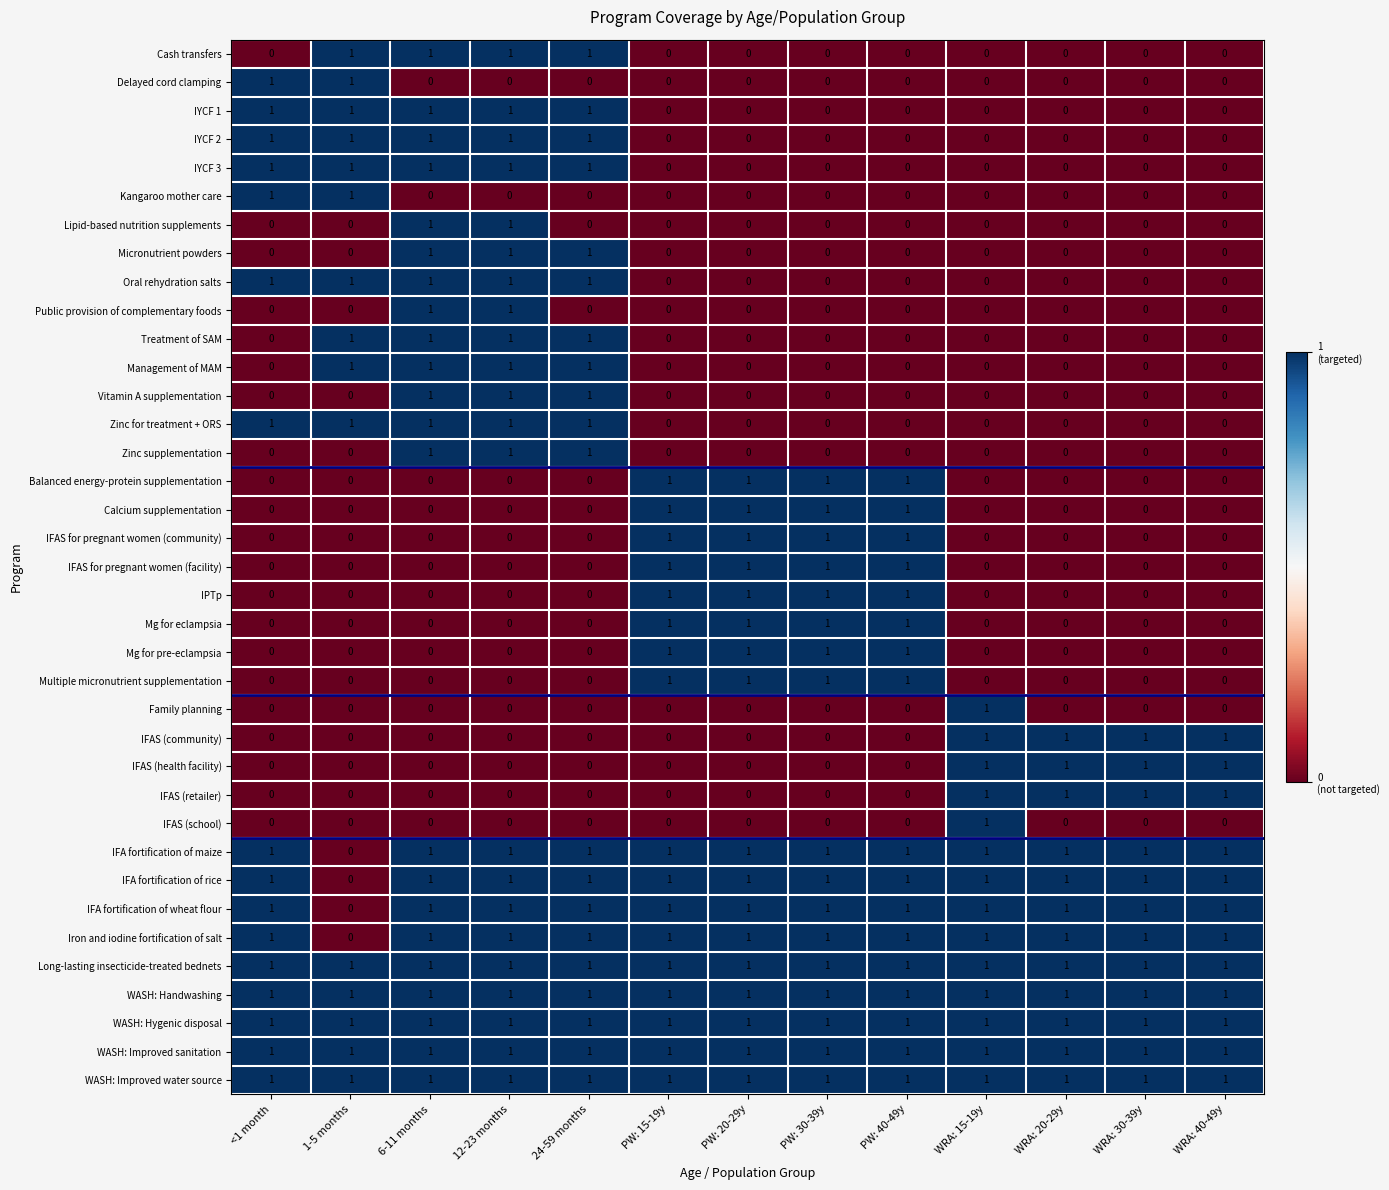

What is the total value across all series at WRA: 15-19y?

14